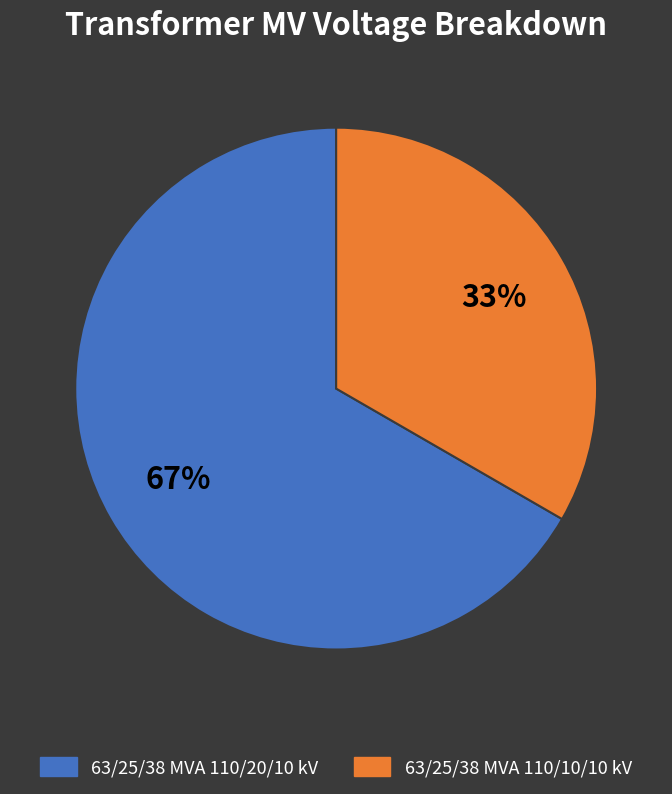

Is there a majority slice in this chart?

Yes